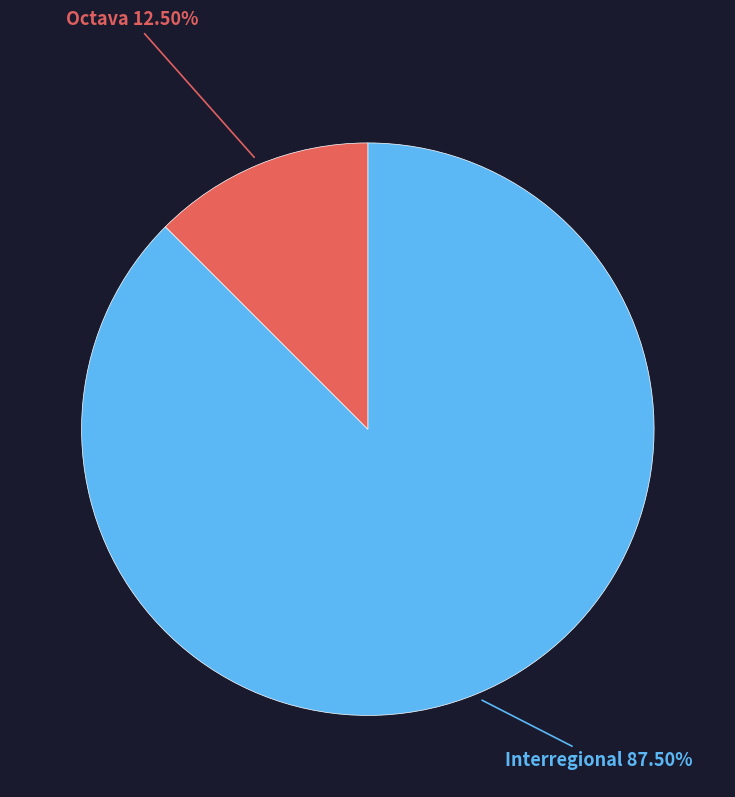

Rank the categories by value from lowest to highest.

Octava, Interregional